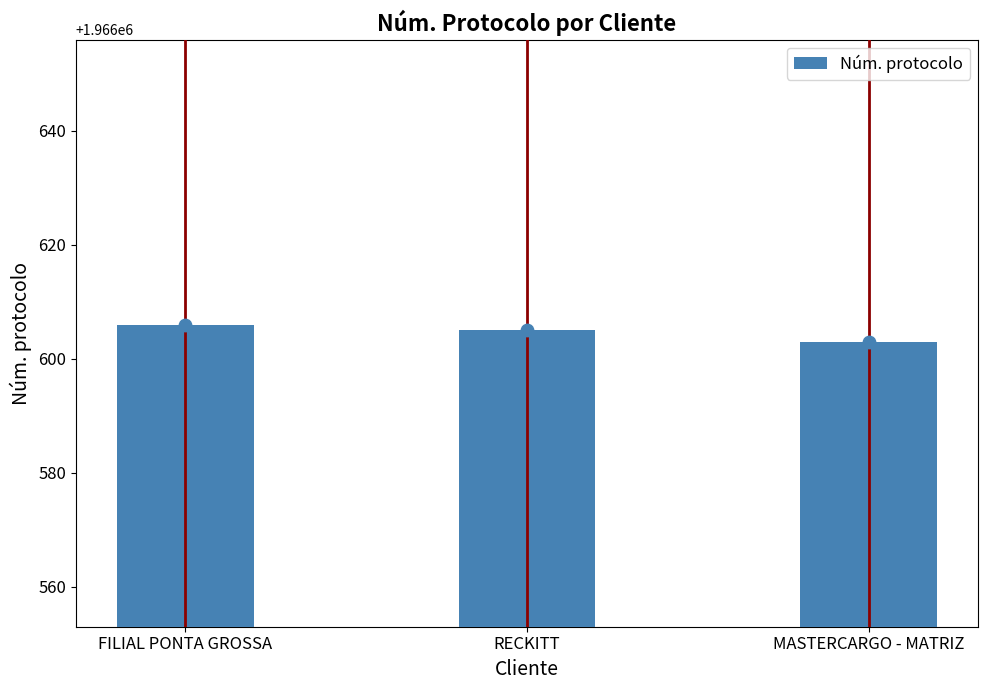

Approximately how many times larger is the value at FILIAL PONTA GROSSA compared to RECKITT?

1.0